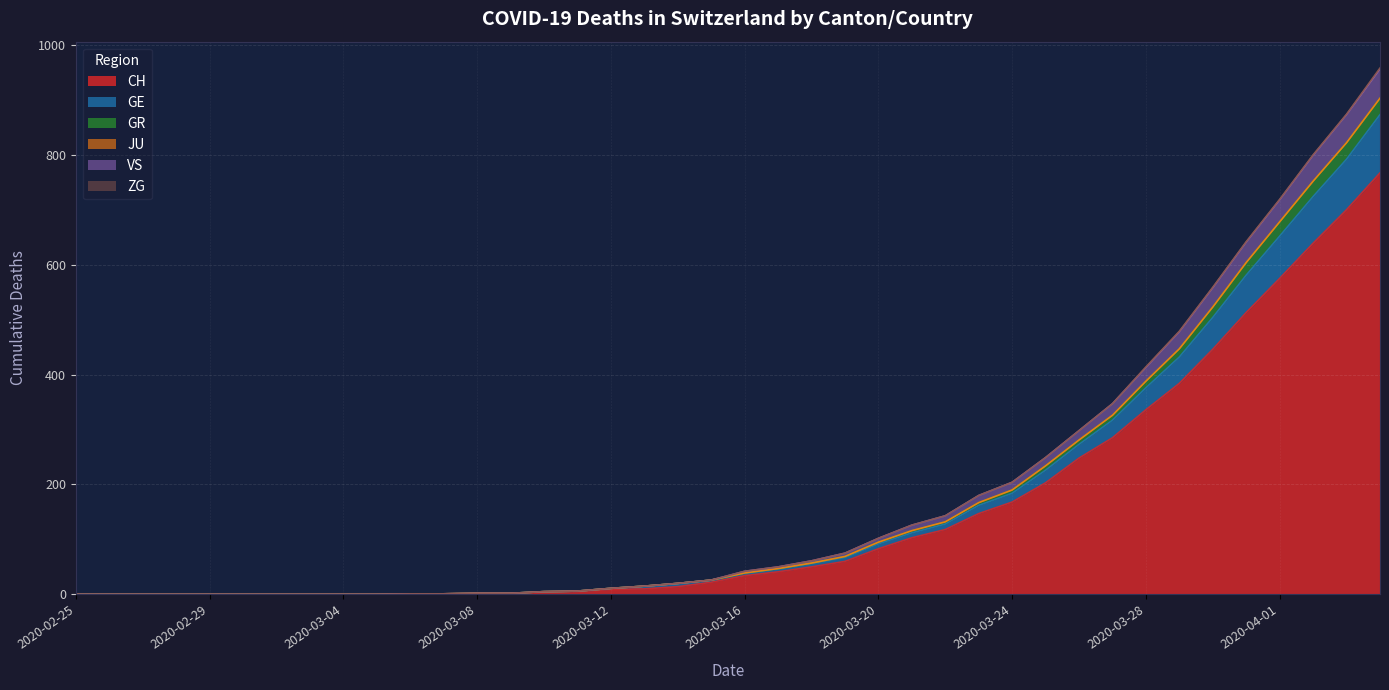

At which category is the sum across all series the highest?

2020-04-04